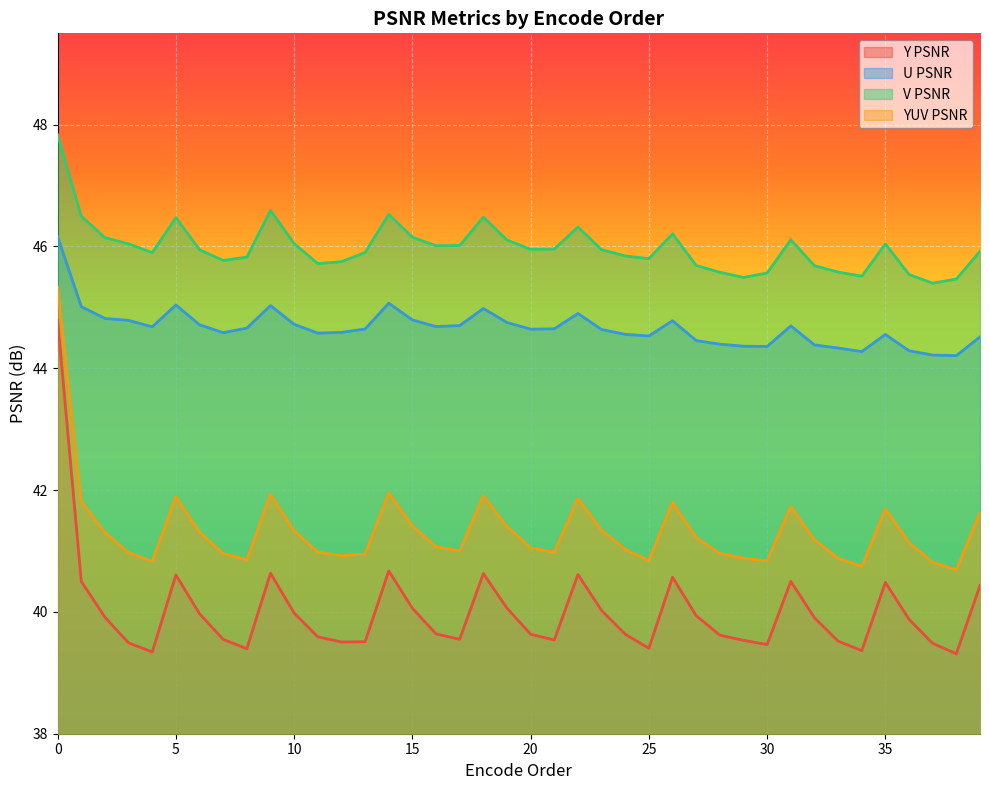

What is the difference between the maximum and minimum values in the V PSNR series?

2.4